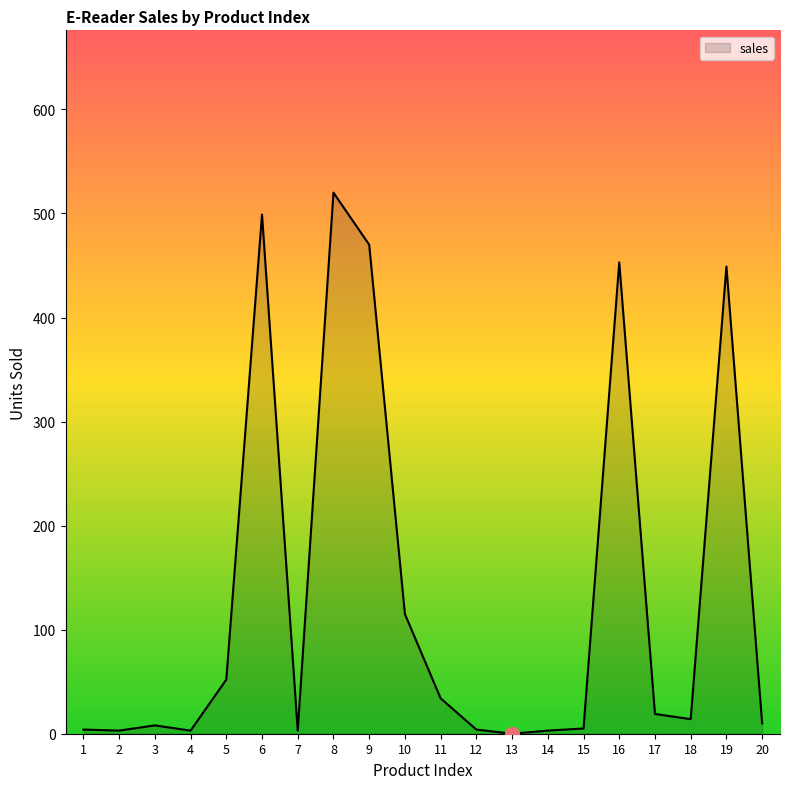

How many lines are shown in the chart?

1